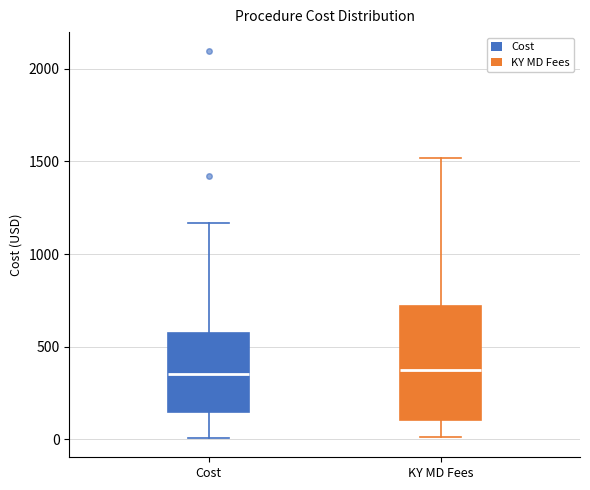

Reading left to right, transcribe this box plot: for each box, give where its median line is, the range the box spans, and where its two whiskers end, as read against the y-axis. The values are not printed on the chart, so give them approximately, as read against the axis.

Cost: median 350, box 150 to 550, whiskers 0 to 1150
KY MD Fees: median 350, box 100 to 700, whiskers 0 to 1500